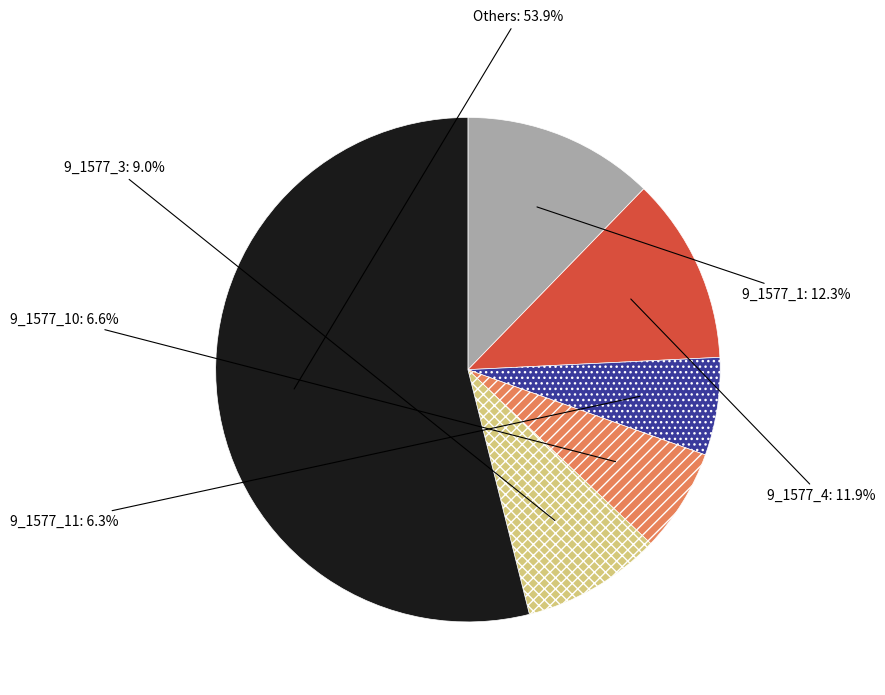

Combined, do 9_1577_10 and 9_1577_1 account for over 50%?

No